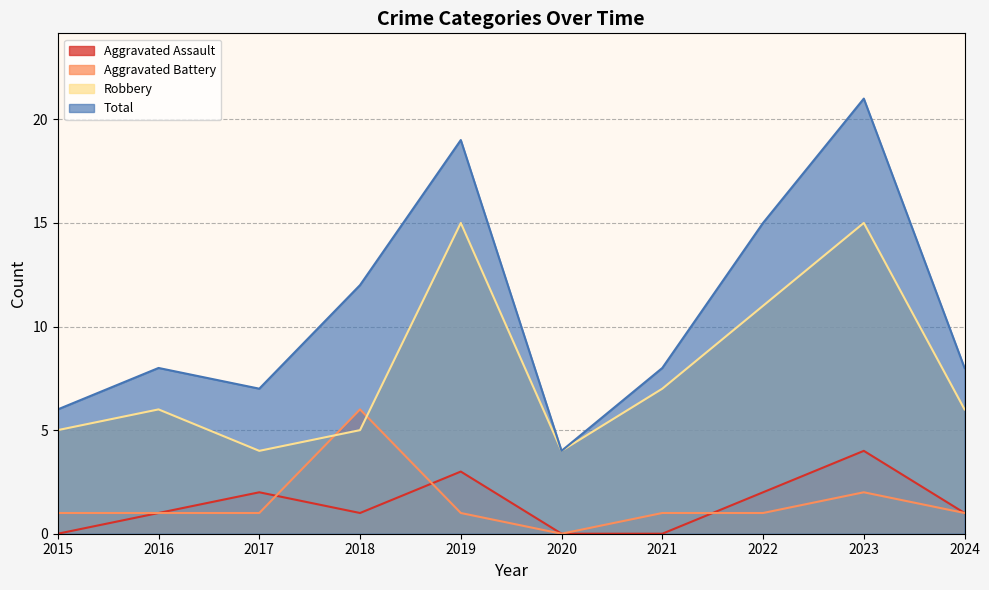

What is the greatest value displayed?

21